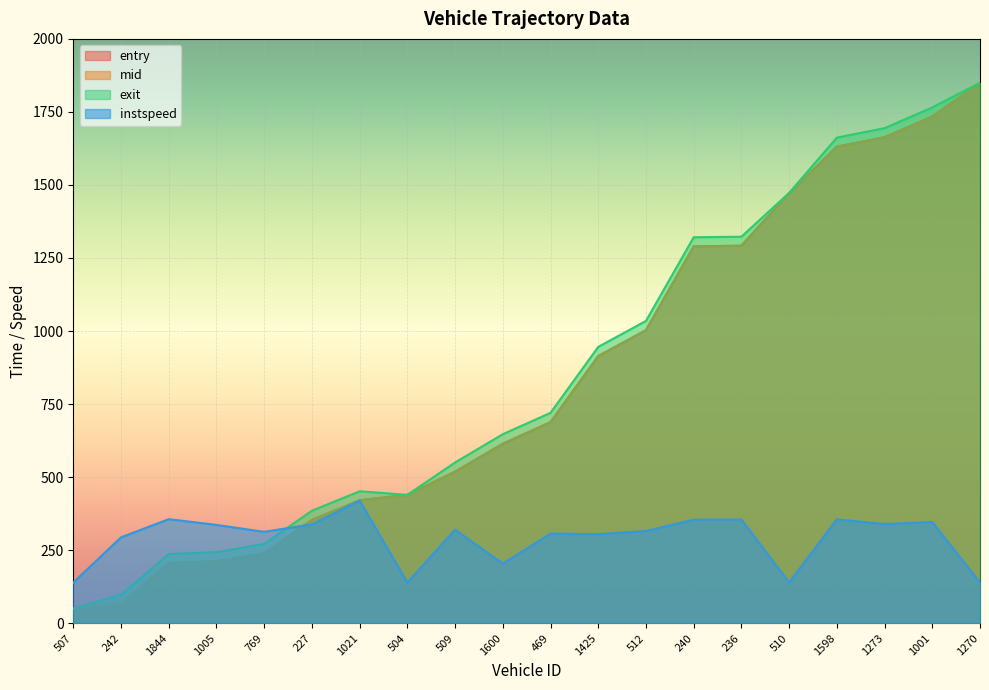

True or false: mid has a value of 2094.6 at 240.

False